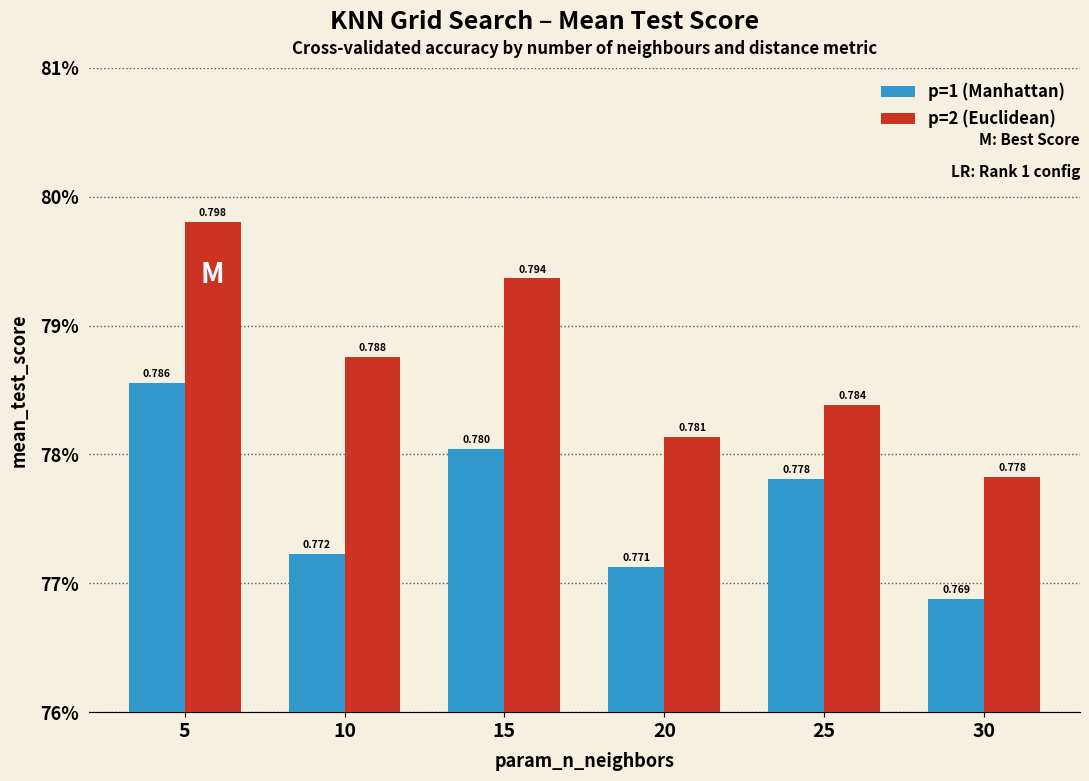

Are the bars grouped side by side (vs. stacked)?

Yes